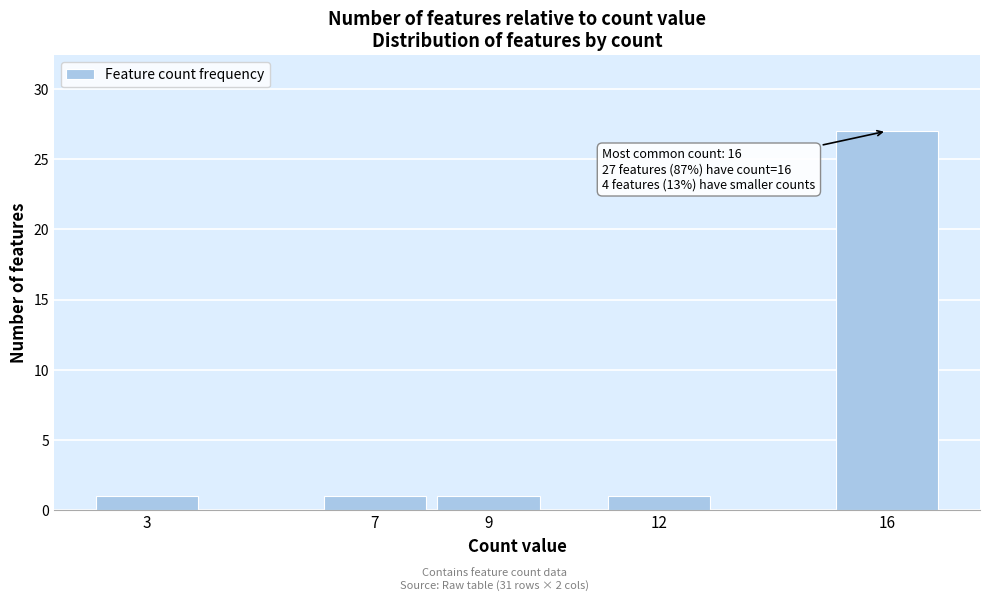

Reading left to right, list all the values displayed in this chart.

1	1	1	1	27